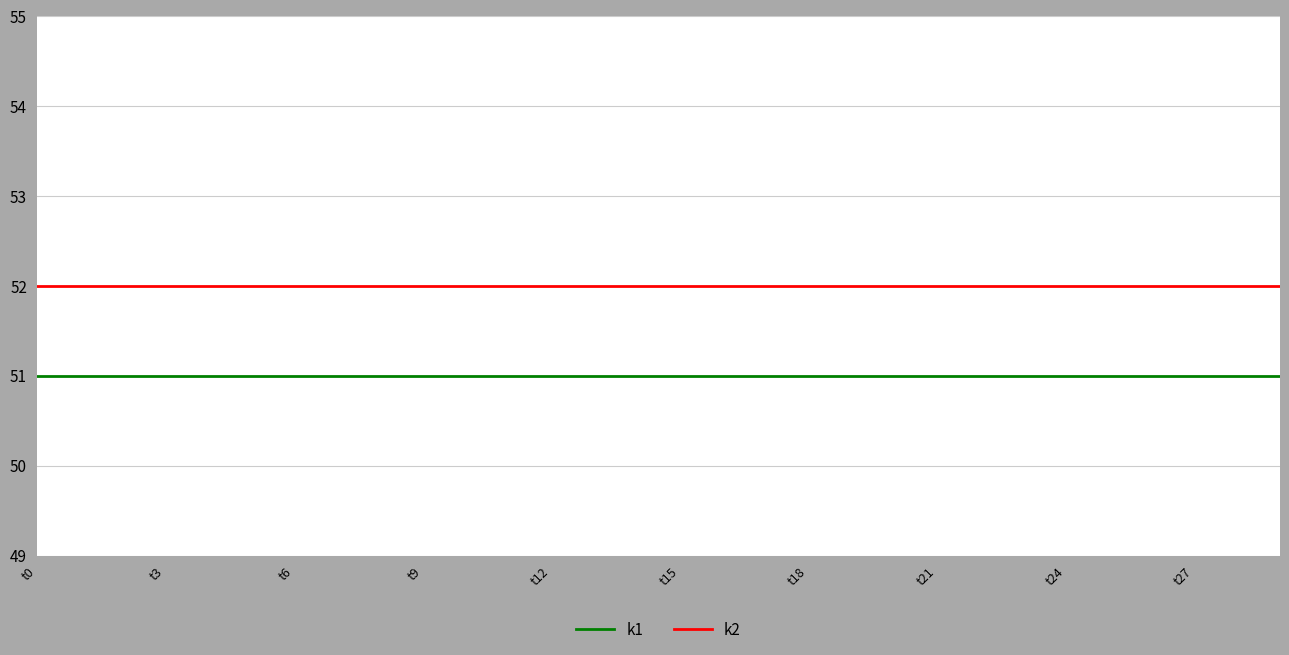

Which series has the largest total across all categories?

k2